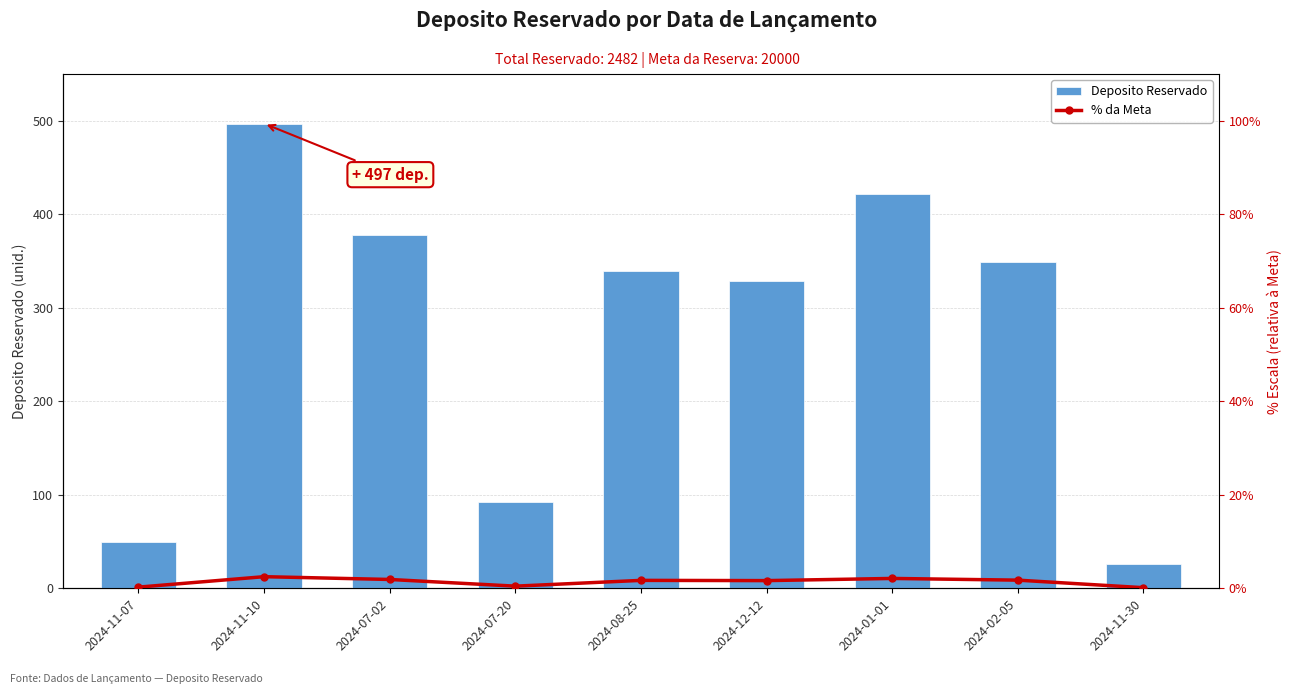

True or false: % da Meta has a value of 11.9 at 2024-02-05.

False